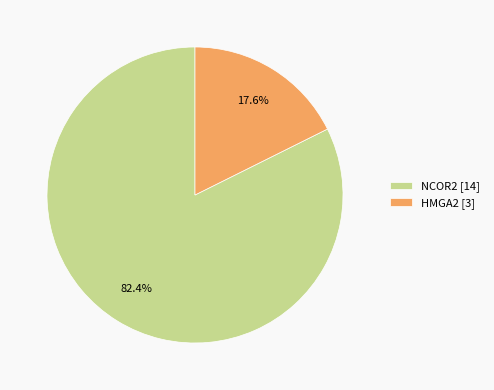

What is the majority slice?

NCOR2